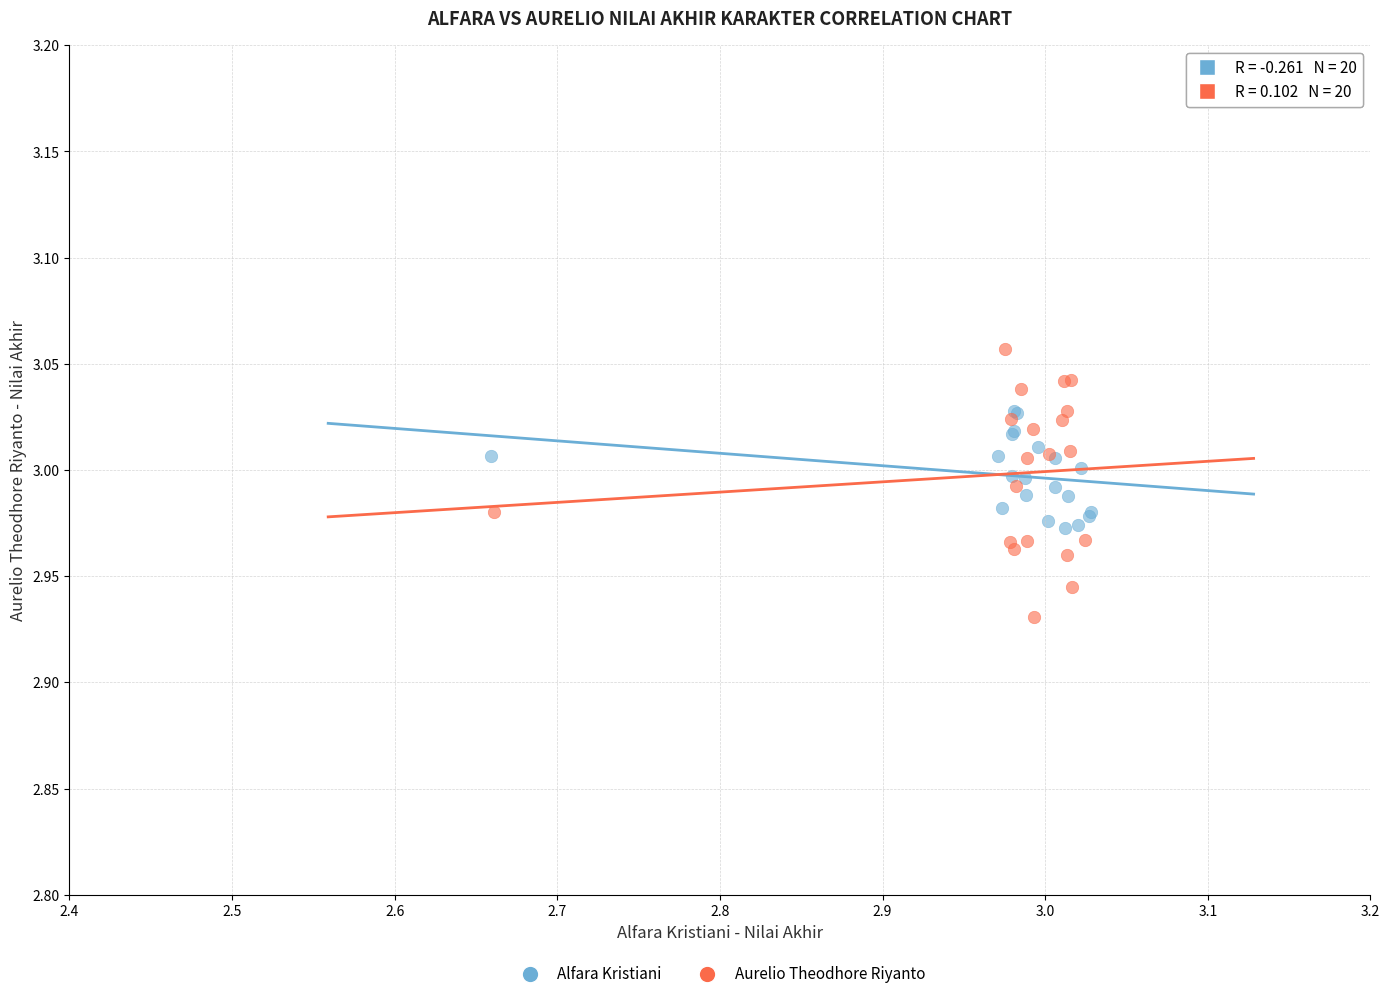

Which series has the widest spread of Y values?

Aurelio Theodhore Riyanto